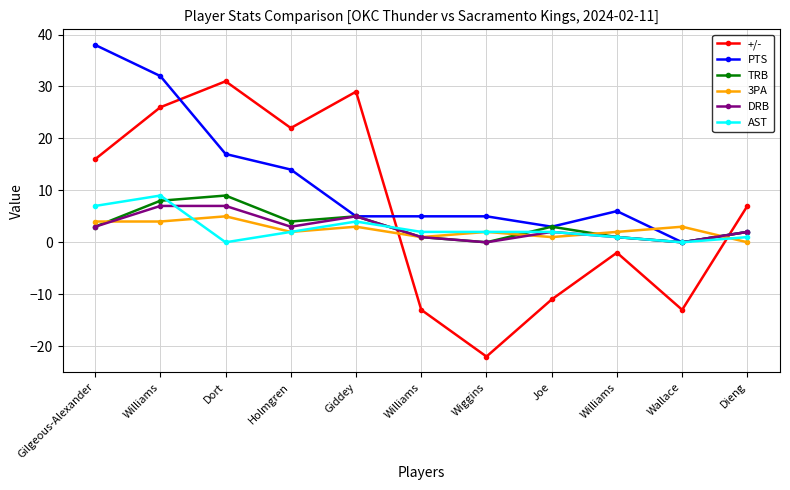

What is the average value of the 3PA series?

2